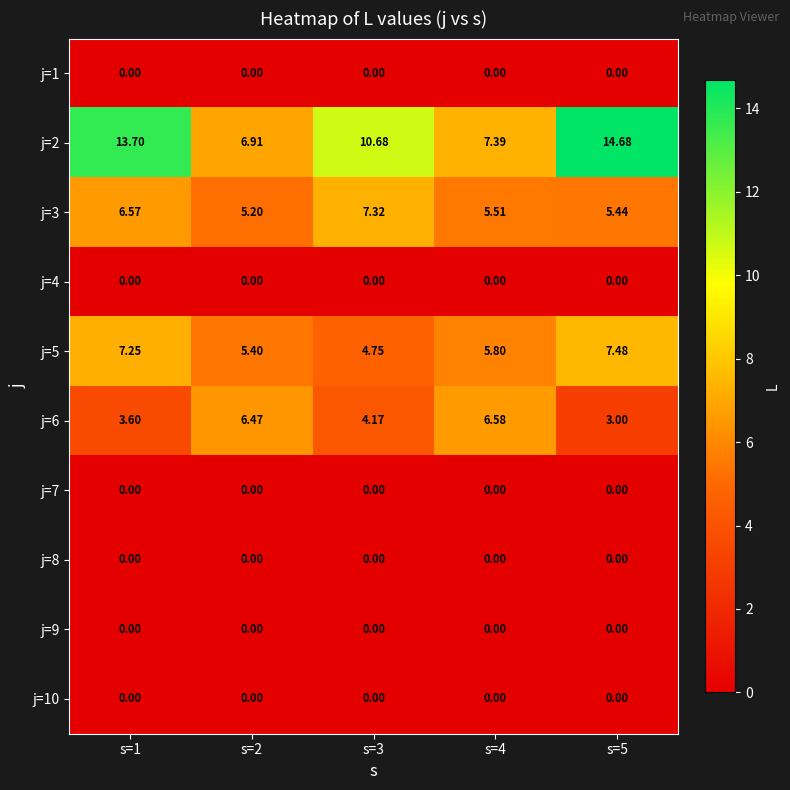

Is the value of j=8 at s=4 greater than the value of j=2 at s=5?

No